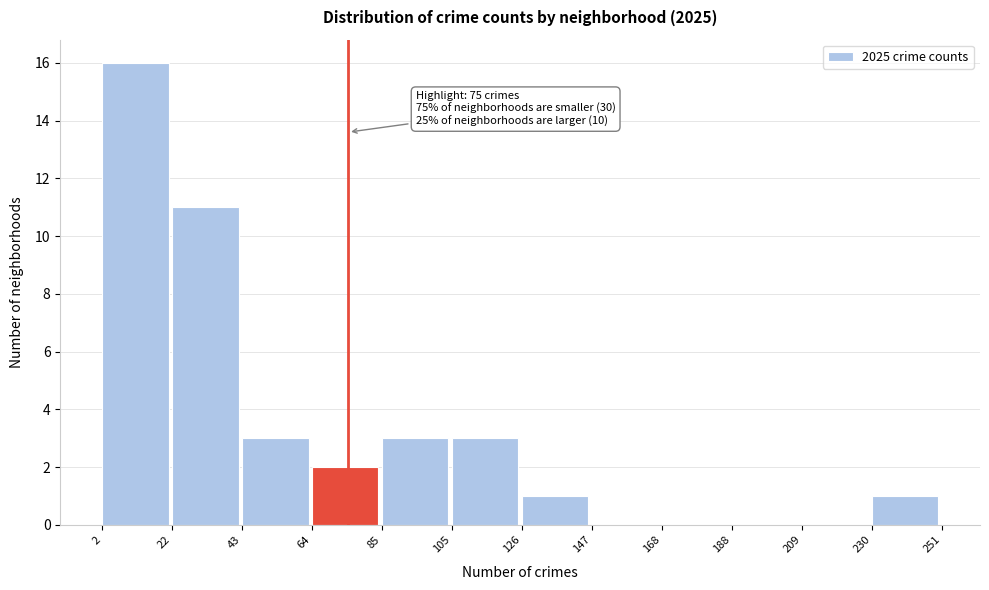

Over which range of the x-axis is the bar tallest?

2 to 22